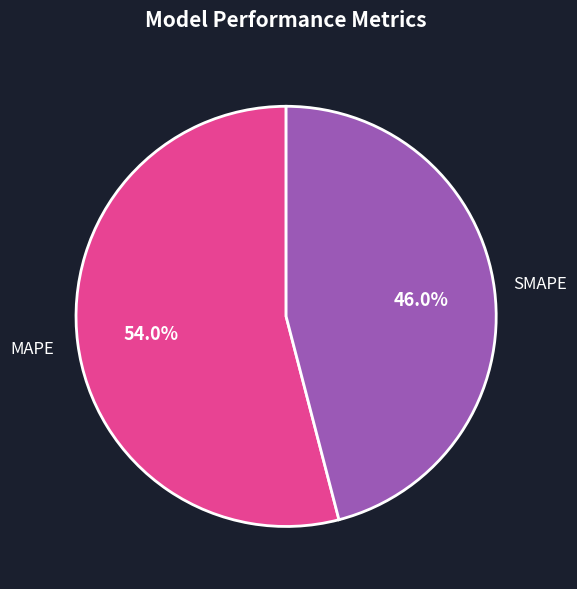

To the nearest percent, what percentage of the pie is SMAPE?

46%